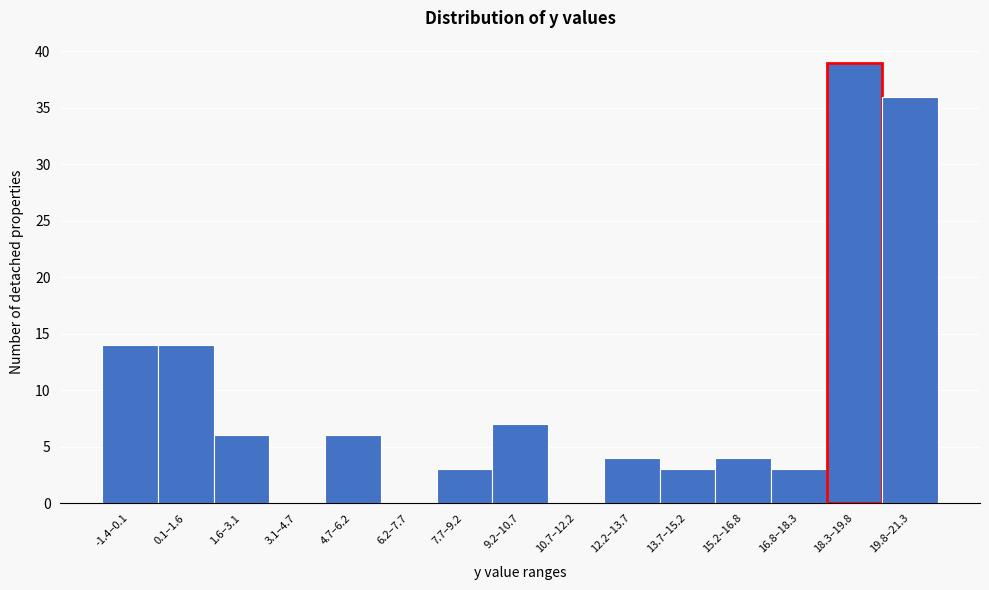

Reading left to right, extract all data points from this chart.

-1.4–0.1=14	0.1–1.6=14	1.6–3.1=6	3.1–4.7=0	4.7–6.2=6	6.2–7.7=0	7.7–9.2=3	9.2–10.7=7	10.7–12.2=0	12.2–13.7=4	13.7–15.2=3	15.2–16.8=4	16.8–18.3=3	18.3–19.8=39	19.8–21.3=36